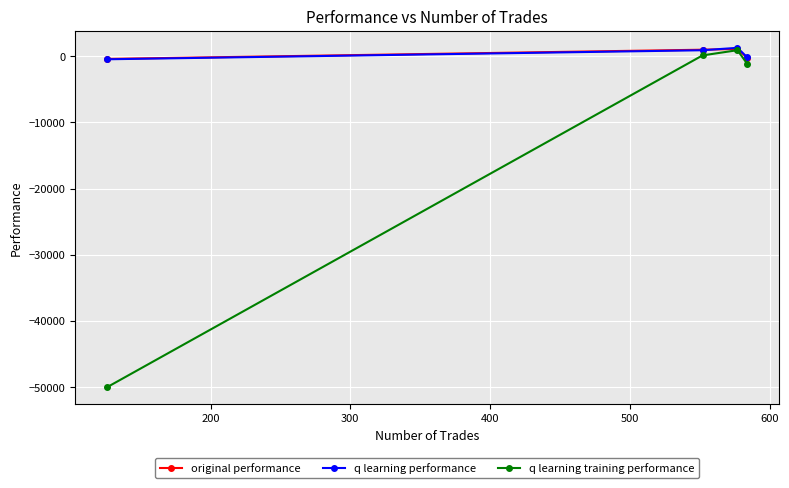

Count the number of categories in the chart.

4